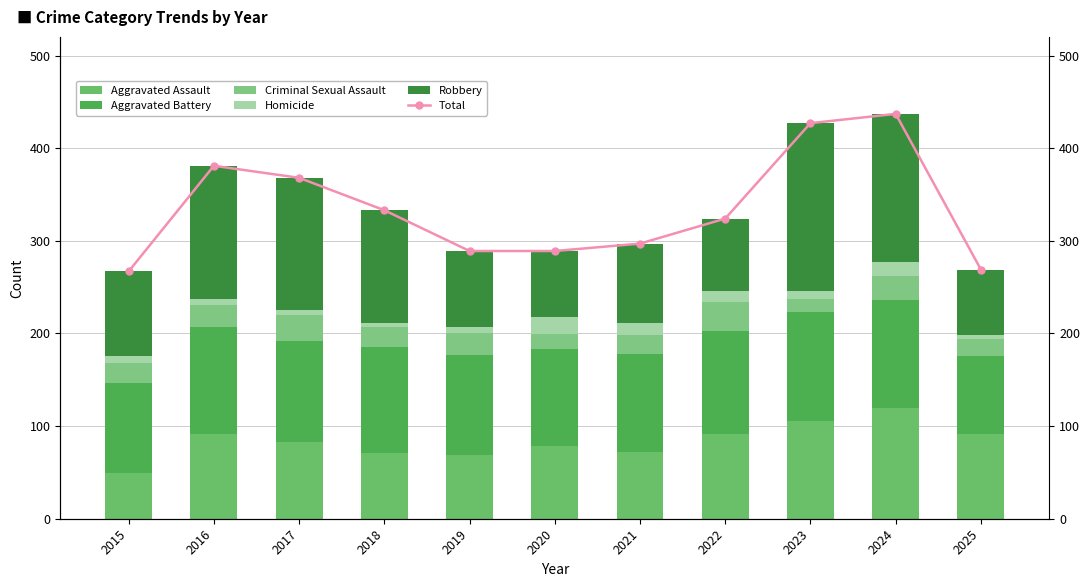

The value of Aggravated Battery at 2025 is 30. True or false?

False